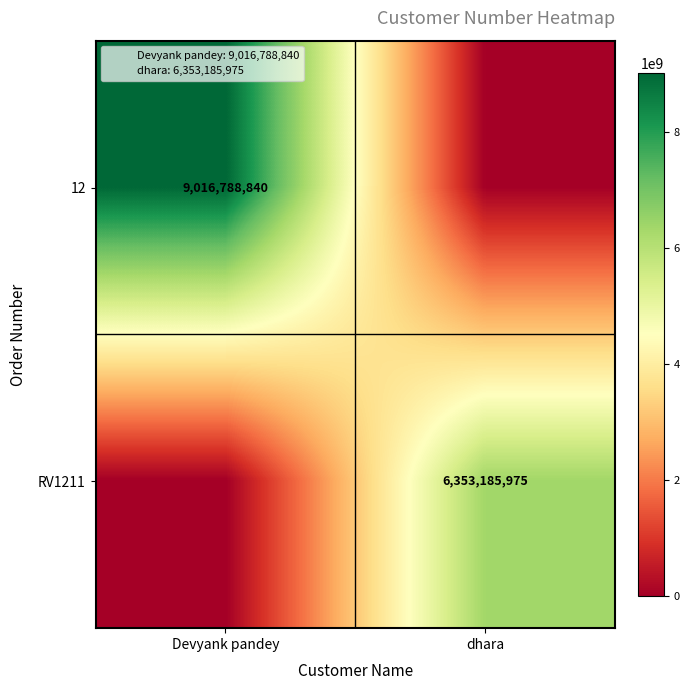

Between dhara and Devyank pandey, which is larger?

Devyank pandey